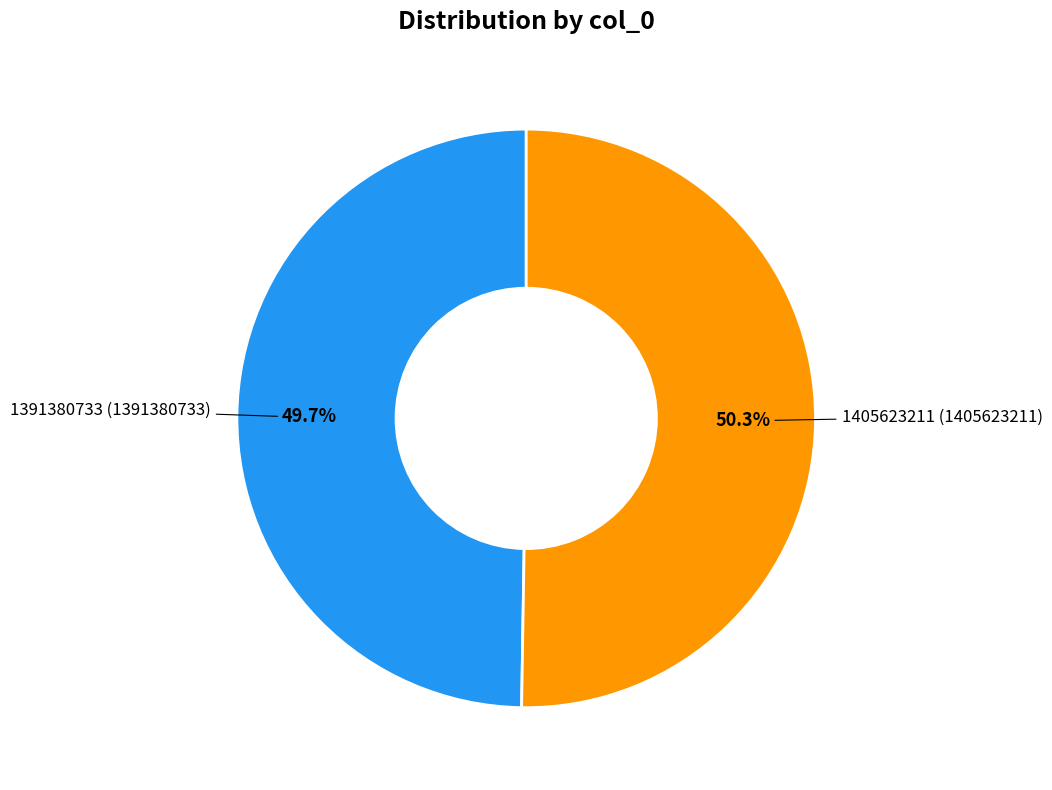

Is there any slice that represents more than half of the pie?

Yes